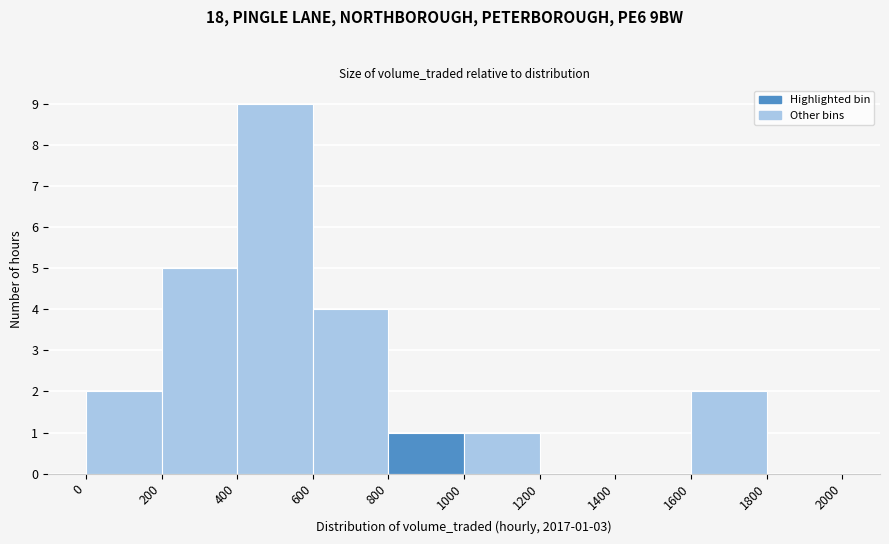

Over which range of the x-axis is the bar tallest?

400 to 600